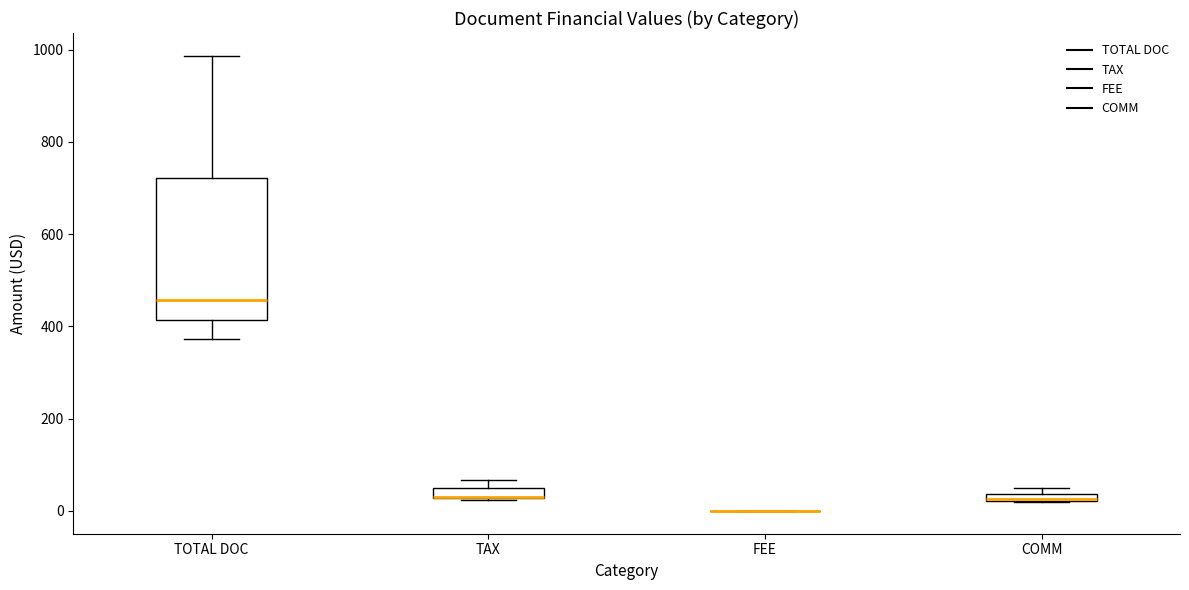

Comparing the boxes themselves (not the whiskers), which one is the tallest?

TOTAL DOC